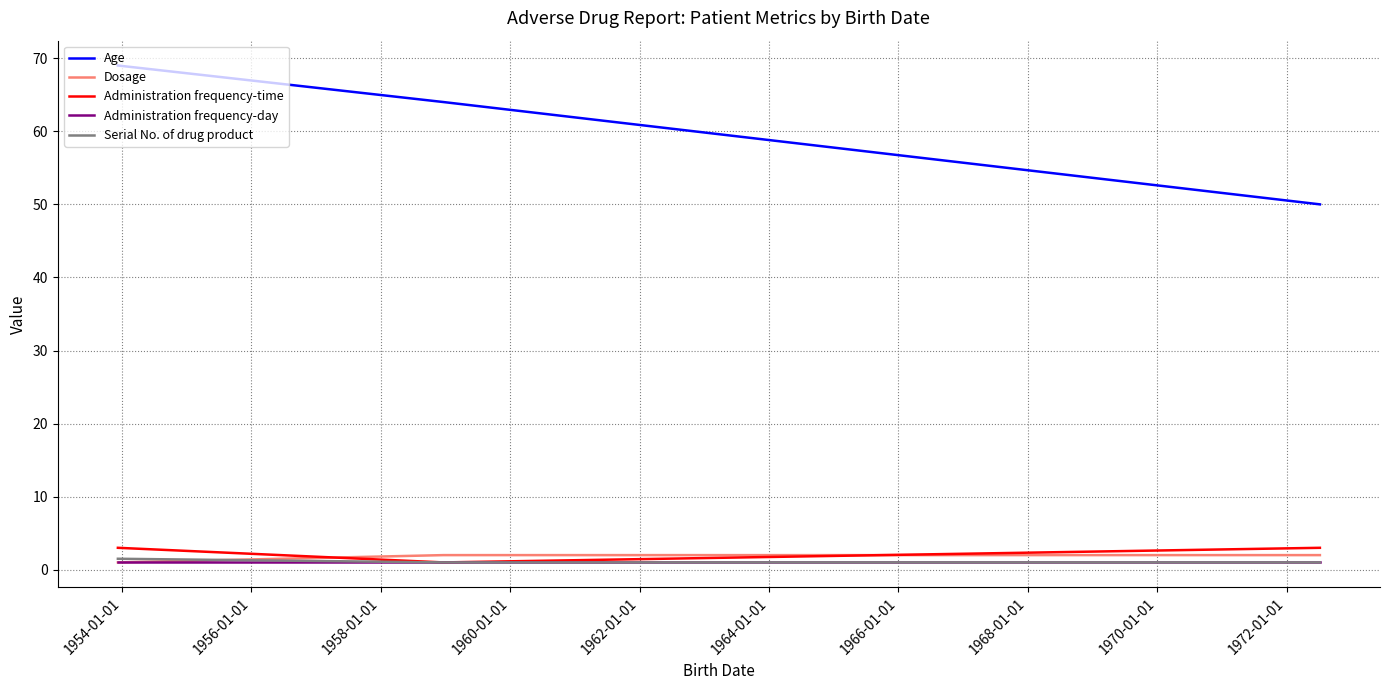

Which series has the largest range (max minus min)?

Age